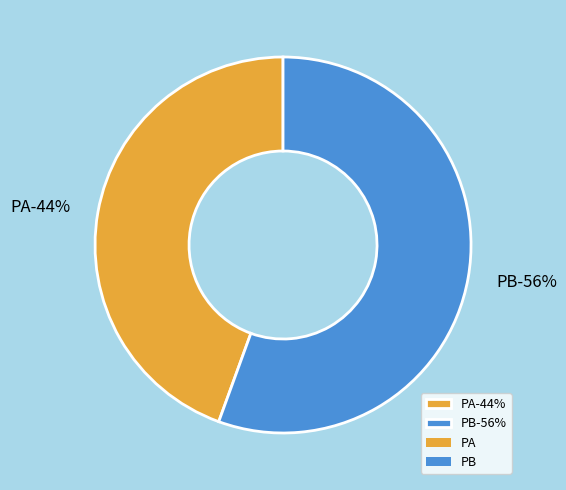

To the nearest percent, what is the combined percentage of PA and PB?

100%